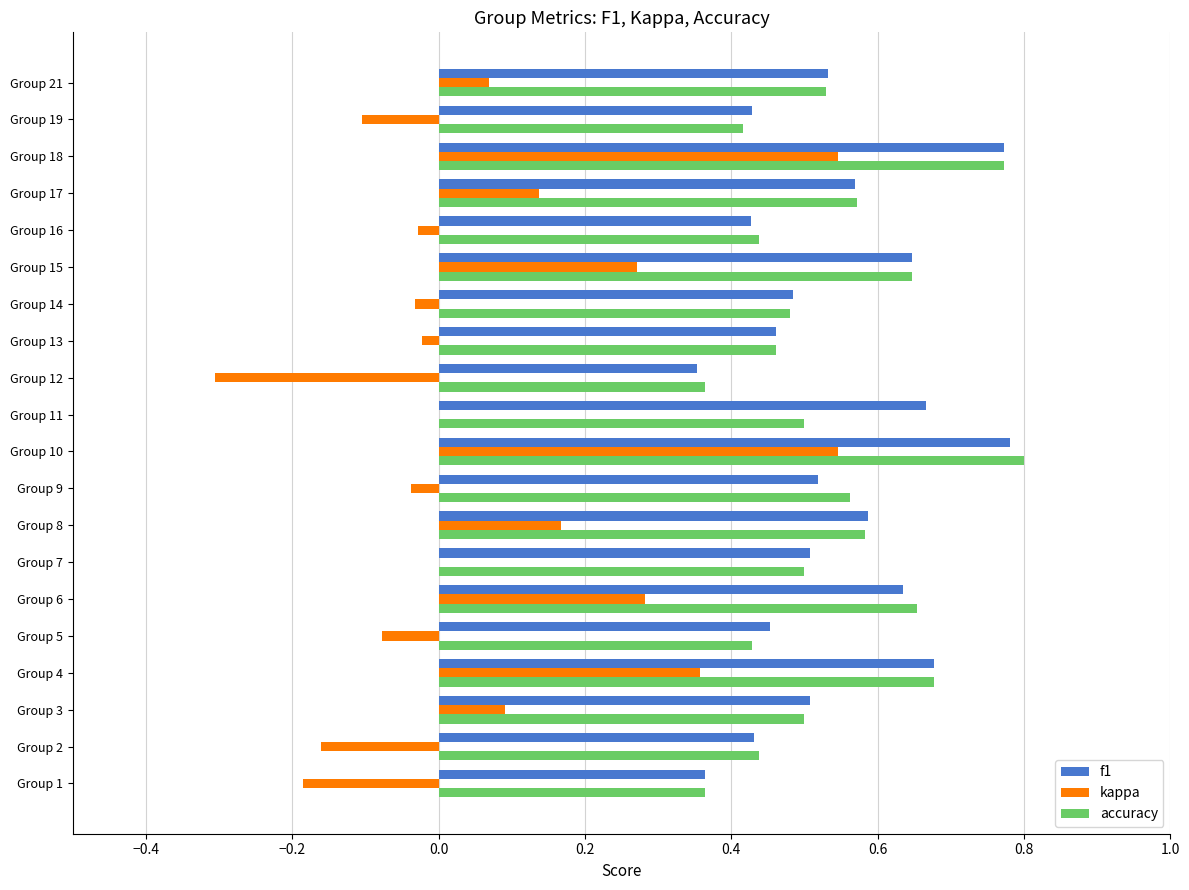

How many series are shown in this chart?

3